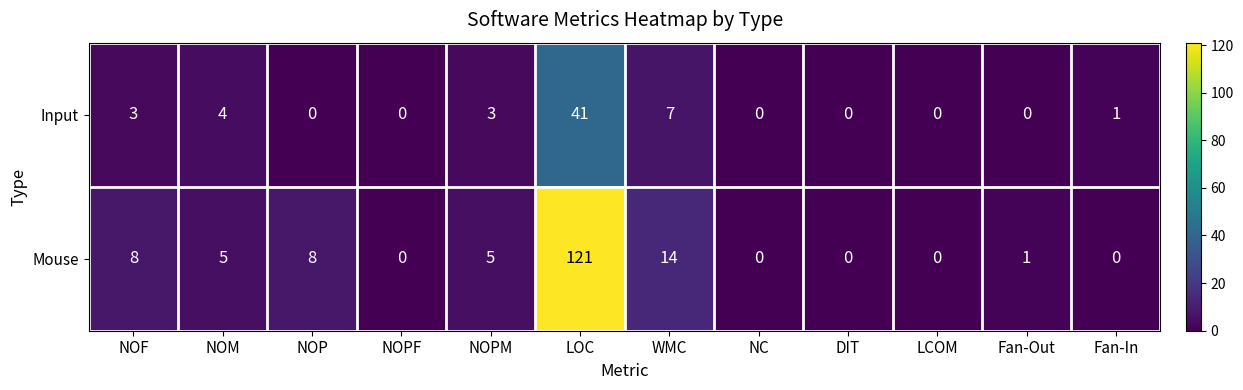

At which category is the sum across all series the highest?

LOC